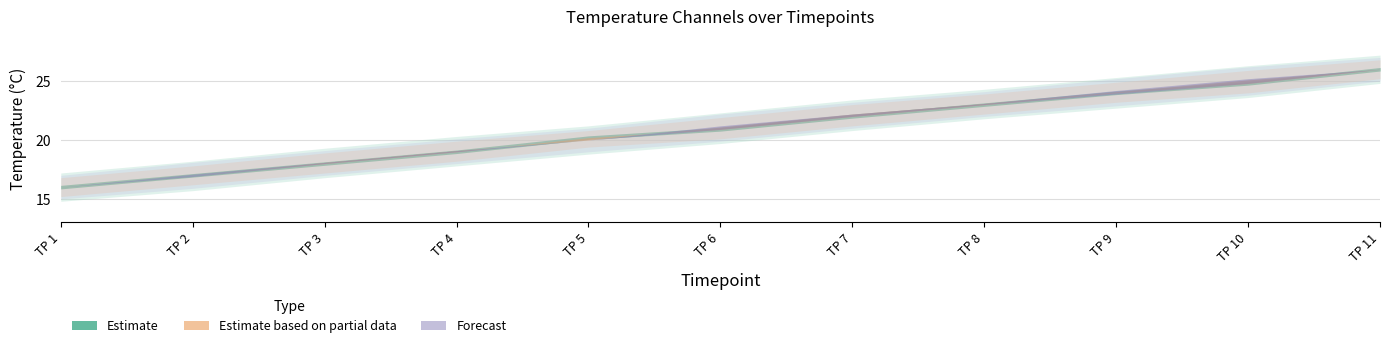

List the labels in order of Temp_Ch5_start30 value, largest first.

11, 10, 9, 8, 7, 6, 5, 4, 3, 2, 1